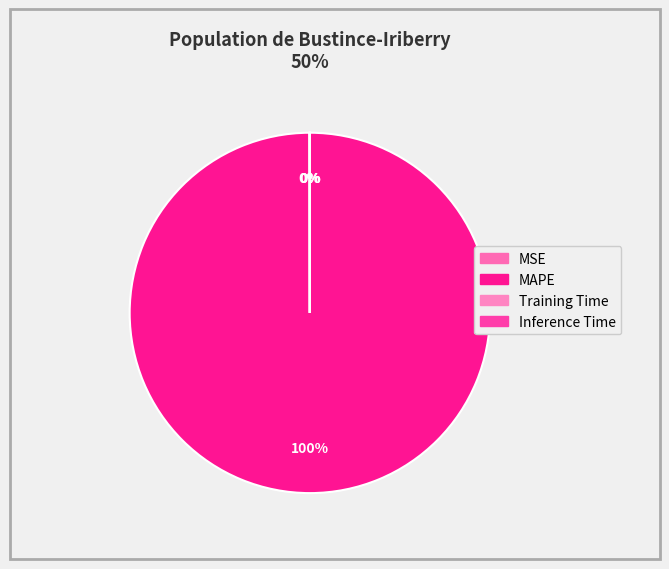

Combined, what portion of the pie is MAPE and Training Time?

100.0%